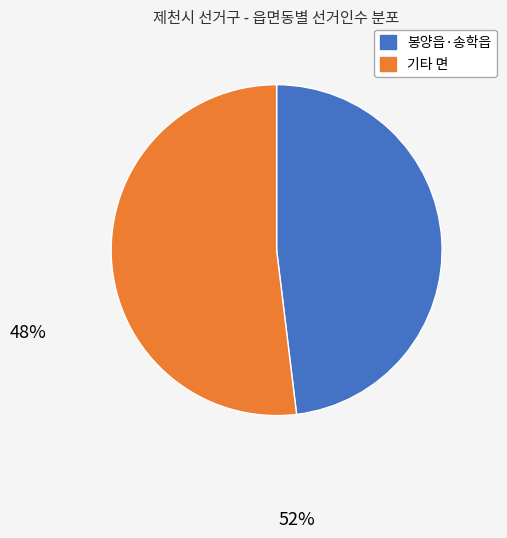

Count the number of slices in the pie.

2